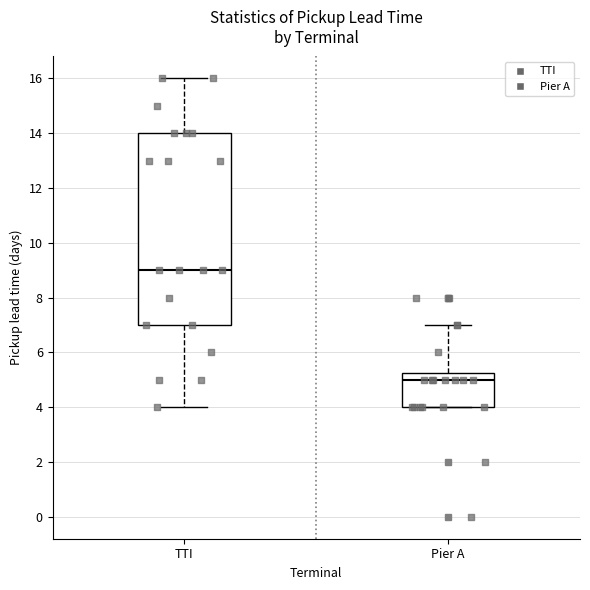

Reading left to right, read every box against the y-axis: the position of its median line, the range the box covers, and the ends of its whiskers. The values are not printed on the chart, so give them approximately, as read against the axis.

TTI: median 9.0, box 7.0 to 14.0, whiskers 4.0 to 16.0
Pier A: median 5.0, box 4.0 to 5.2, whiskers 4.0 to 7.0